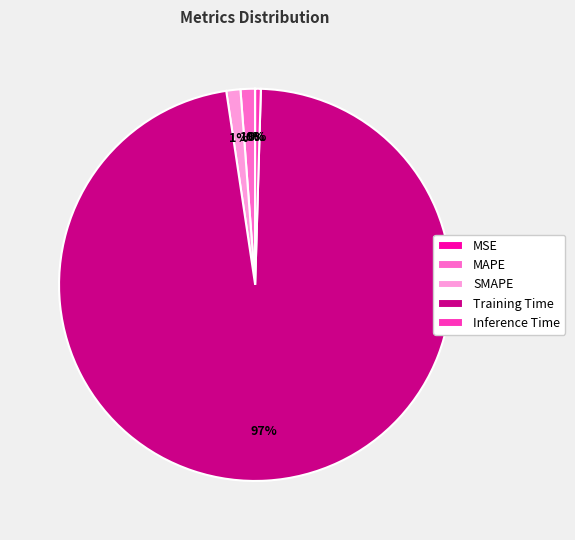

True or false: SMAPE accounts for 1% of the total.

True